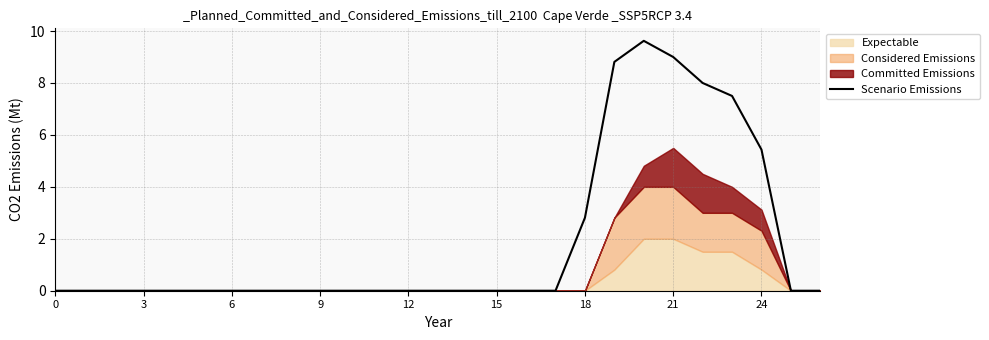

Reading left to right, extract all data points from this chart.

0.0	0.0	0.0	0.0	0.0	0.0	0.0	0.0	0.0	0.0	0.0	0.0	0.0	0.0	0.0	0.0	0.0	0.0	2.8	8.8	9.6	9.0	8.0	7.5	5.4	0.0	0.0